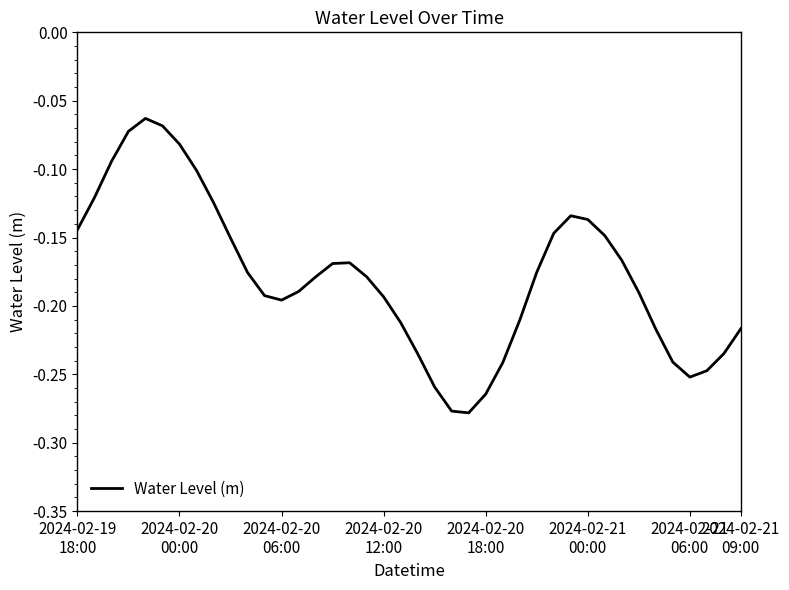

Where is the first local minimum?

2024-02-20
06:00